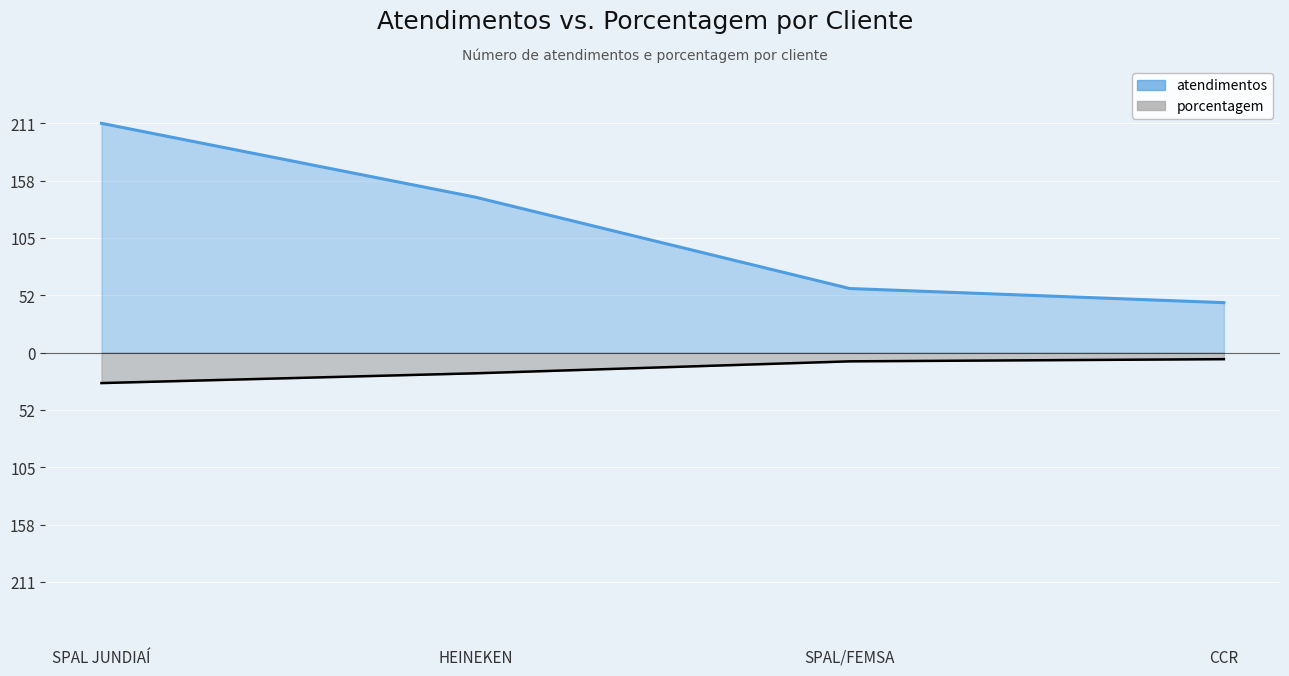

What is the value of the porcentagem point at the 3rd from the left?

-8